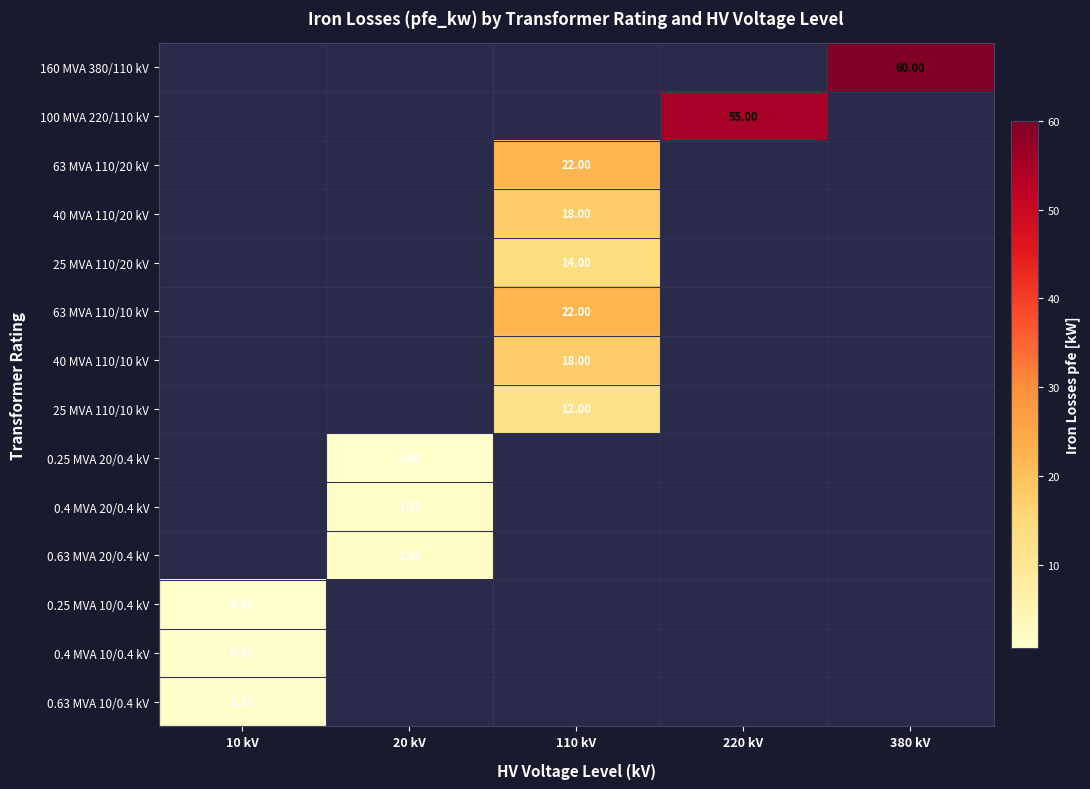

What is the approximate value of 0.25 MVA 20/0.4 kV at 20 kV?

0.8